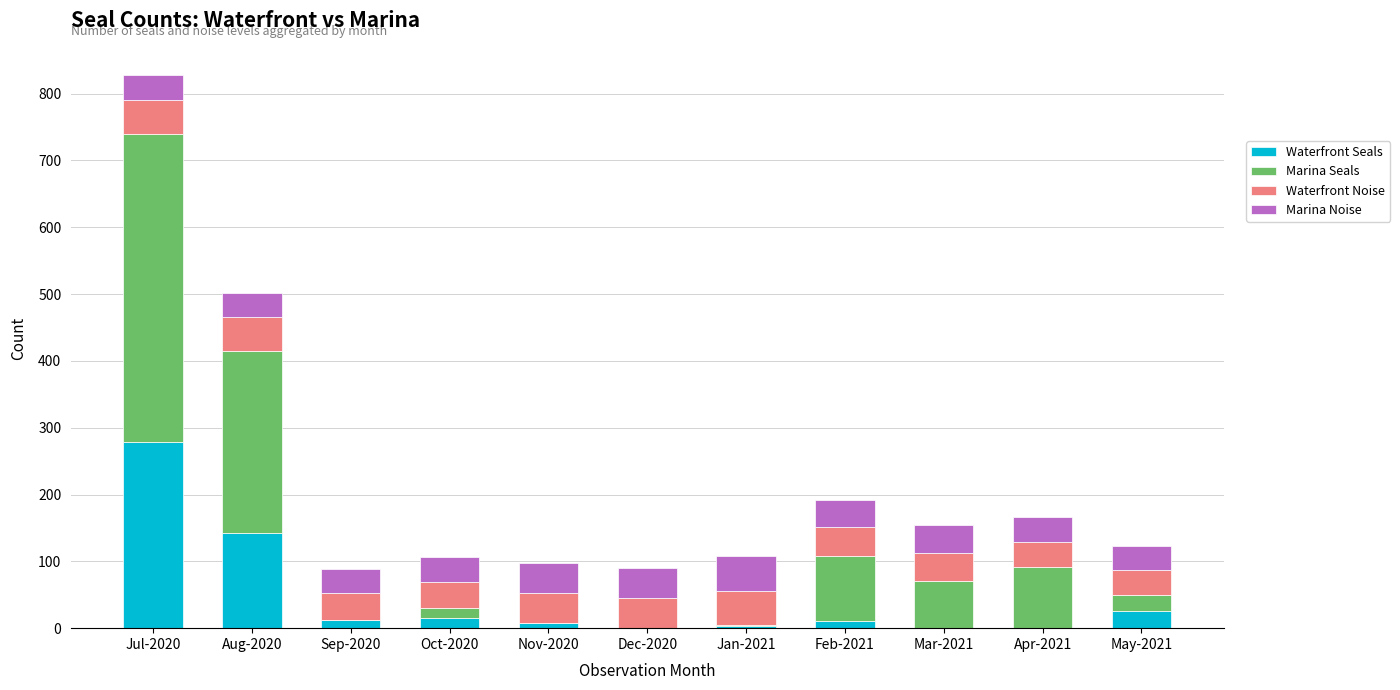

What is the sum of all Waterfront Seals values?

493